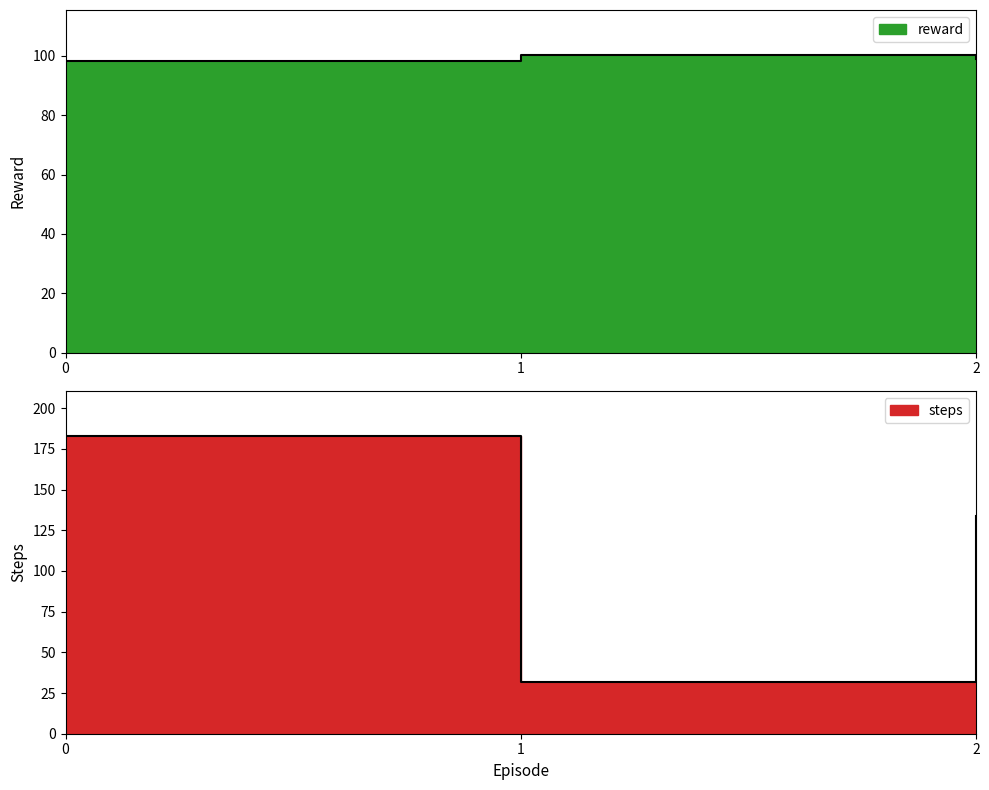

Reading right to left, what are all the values shown in this chart?

reward: 2=98.9	1=100.4	0=98.2
steps: 2=134.0	1=32.0	0=183.0